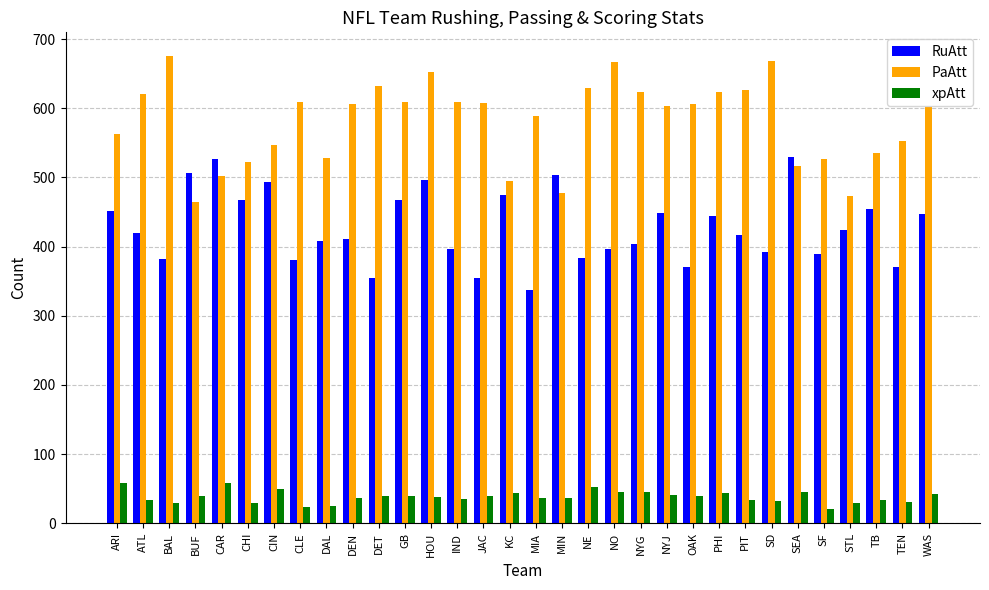

What is the label of the 28th bar from the left?

SF